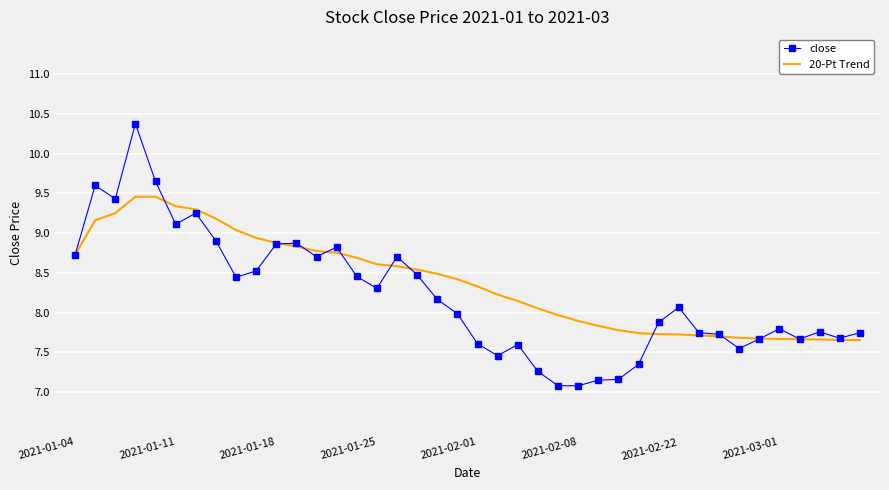

Which series has the widest spread of values?

close